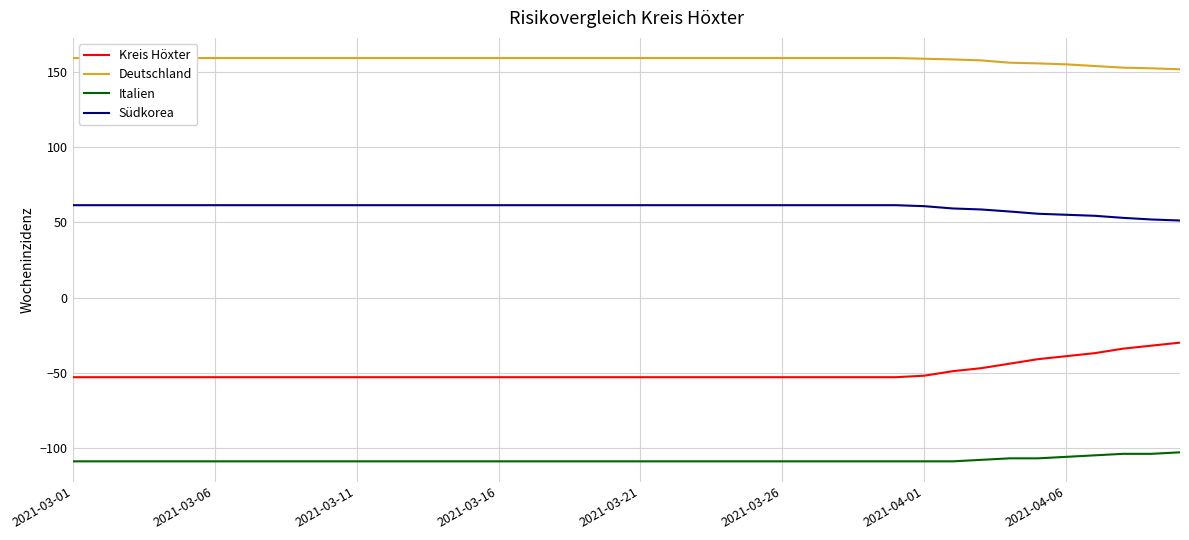

True or false: Südkorea has more than 1 points higher than both neighbors.

False